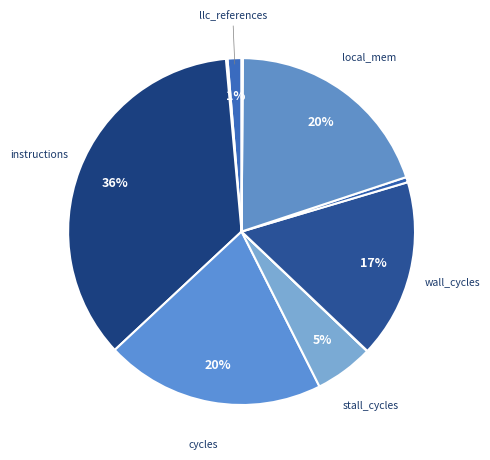

How many slices are in this pie chart?

12